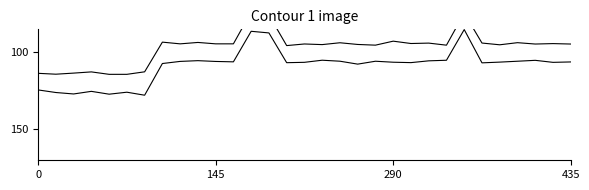

True or false: Max Mark and Result intersect in this chart.

False